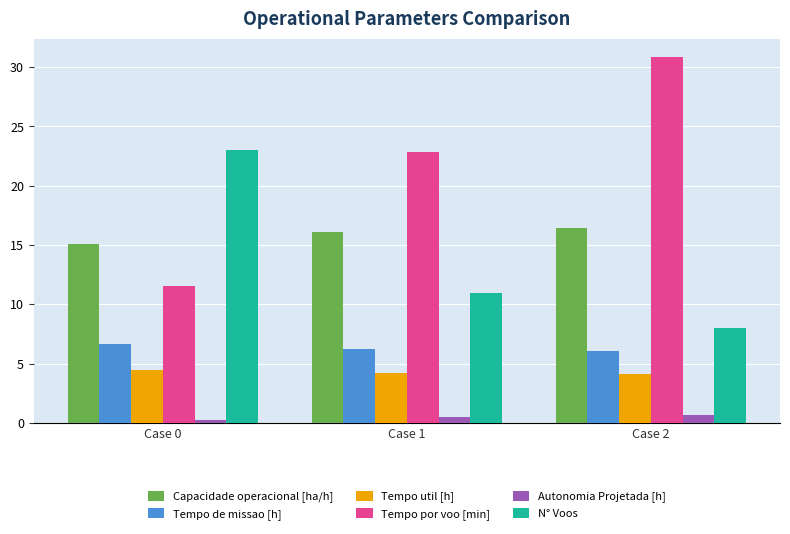

How many data points does each series have?

3